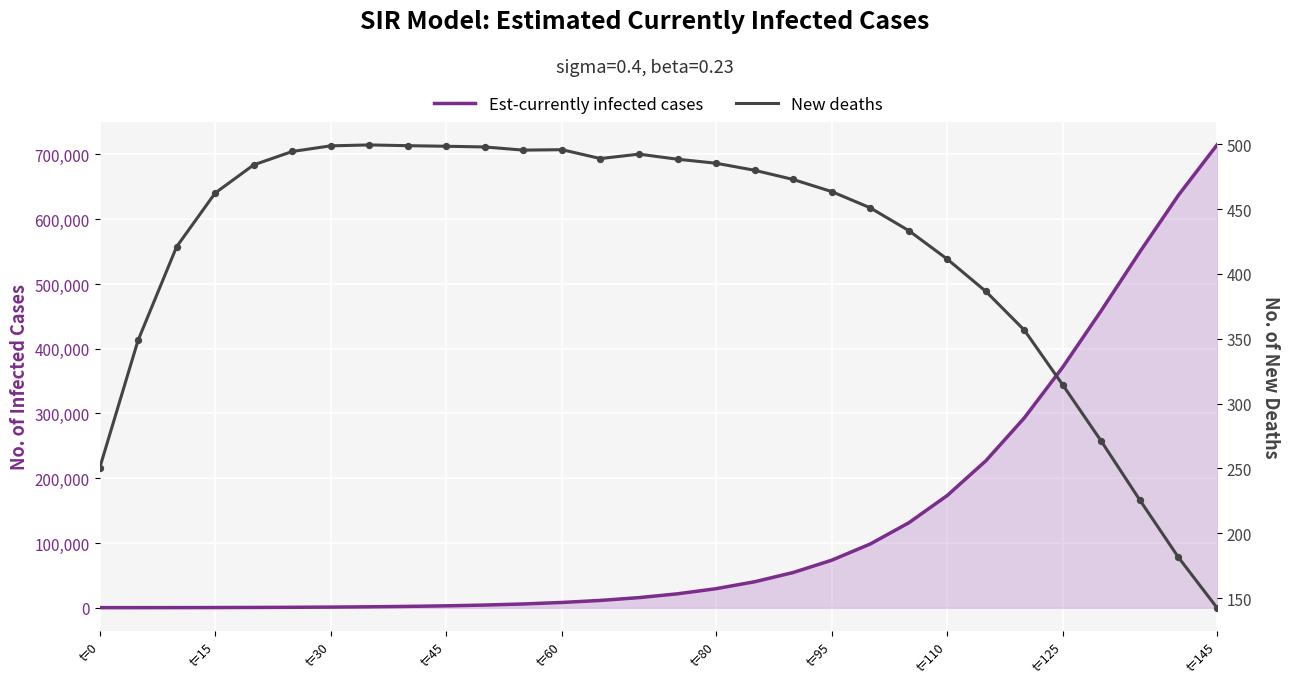

Which series reaches the maximum Y coordinate?

Est-currently infected cases